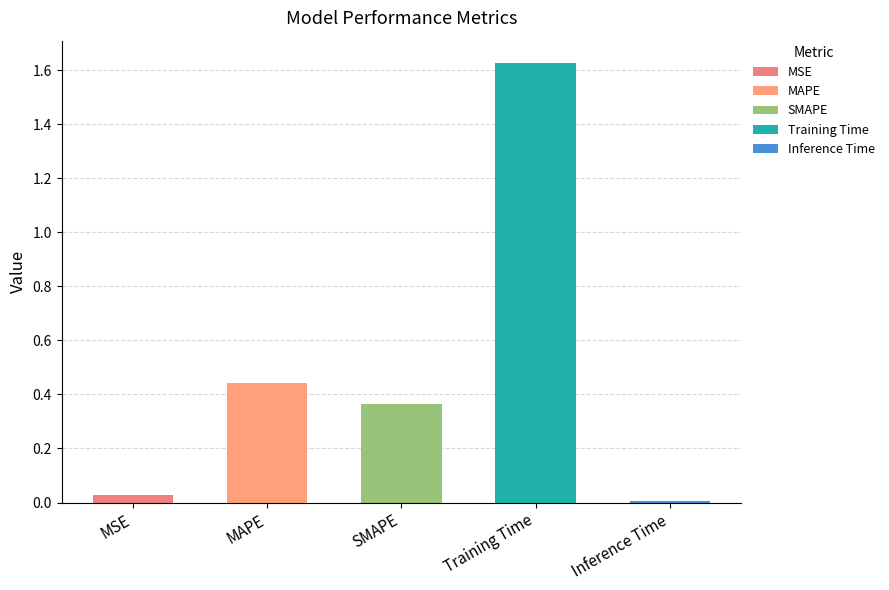

True or false: the data shows 0.0 at MSE.

False